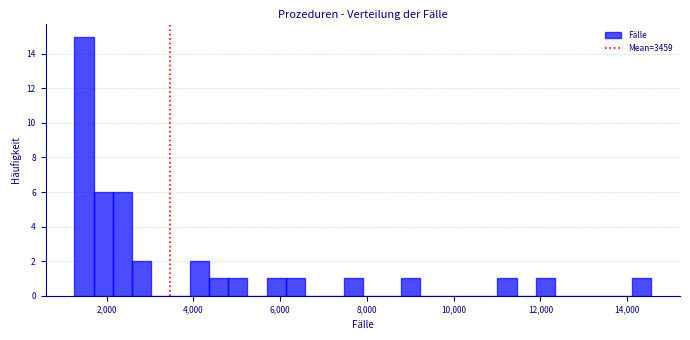

Around what value on the x-axis is the tallest bar? Give the approximate position of its centre, as read against the axis.

1400